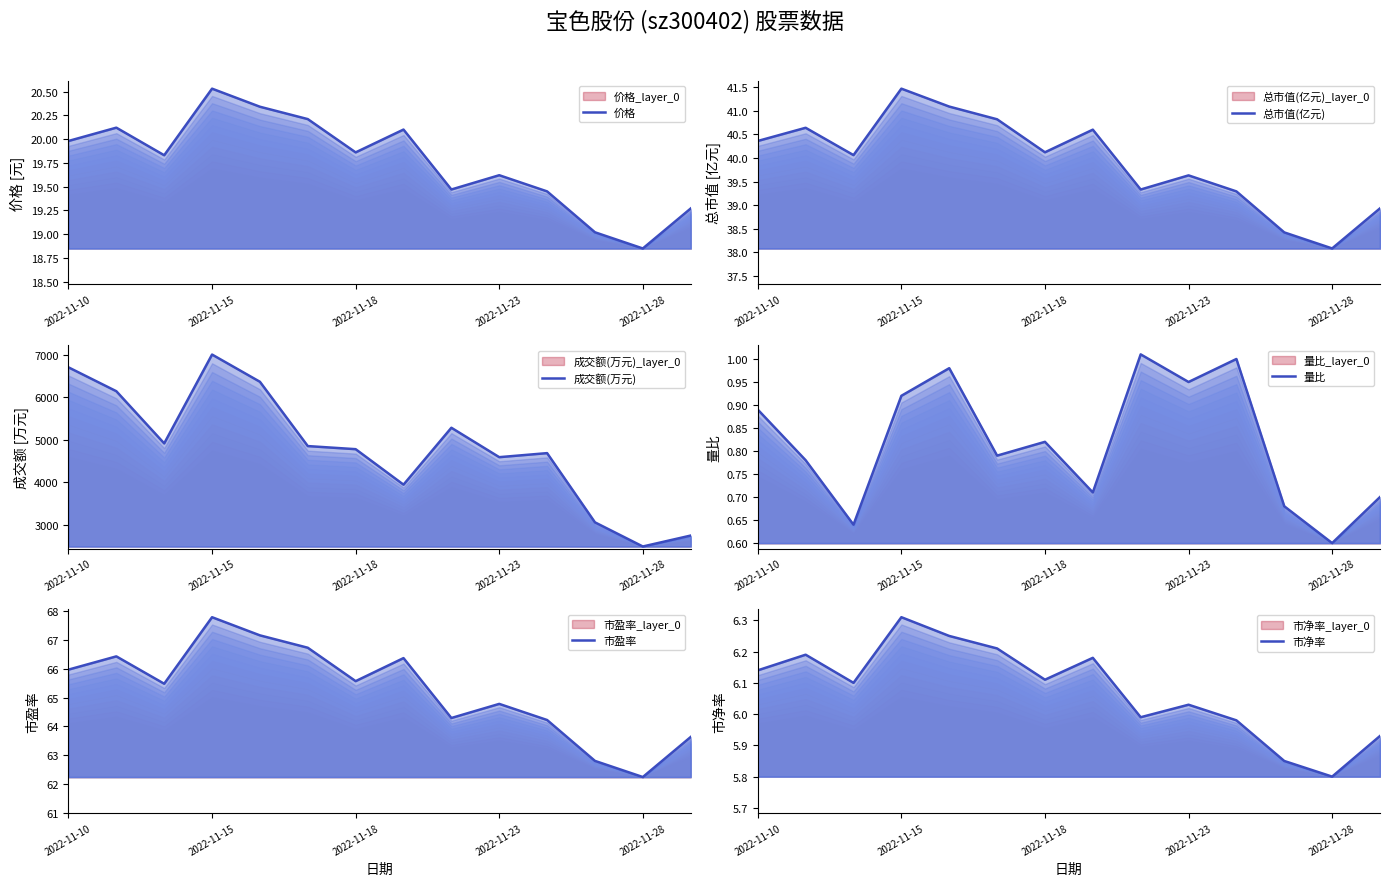

At which label is 市净率 closest to 6?

8